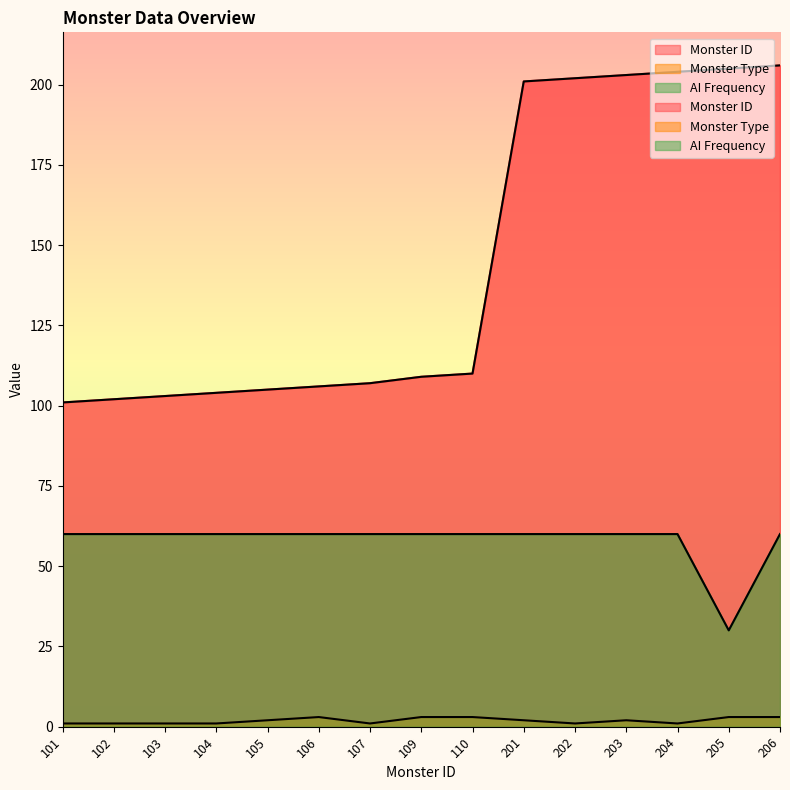

What is the sum of the Monster Type values at 205 and 204?

4